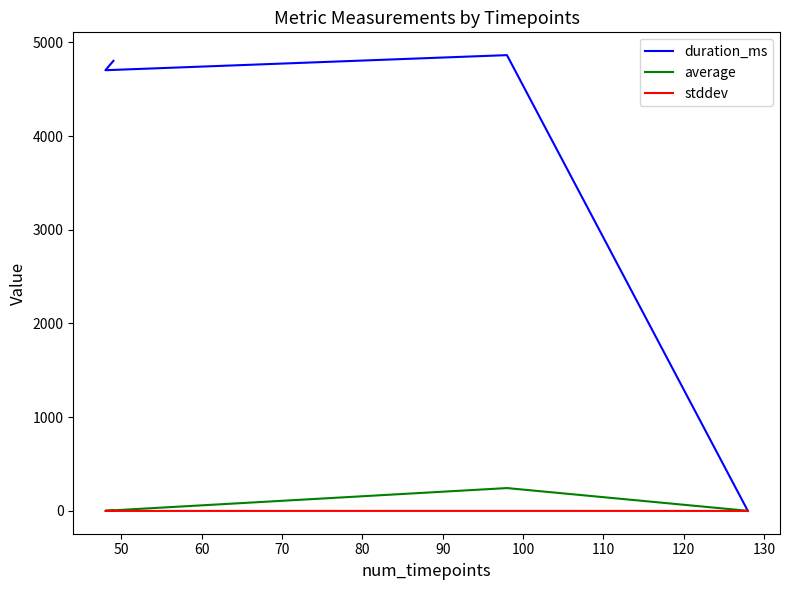

What is the total value across all series at 70?

4804.0